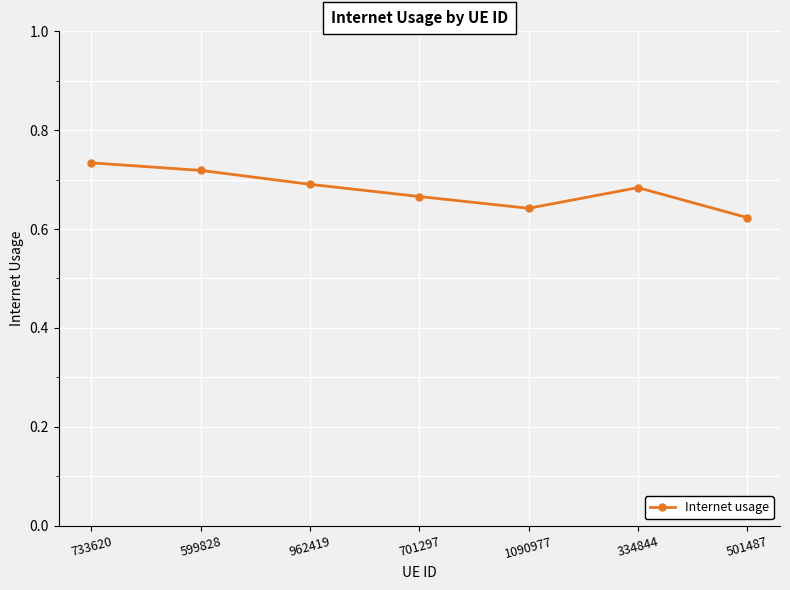

What is the label of the 7th point from the left?

501487